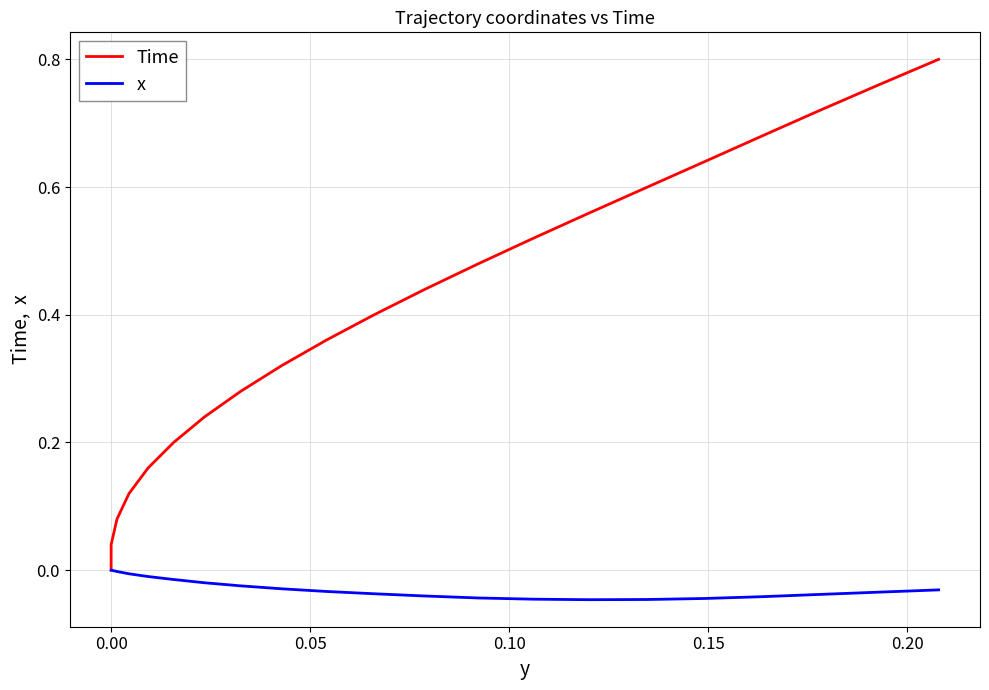

True or false: Time and x cross at least once.

False